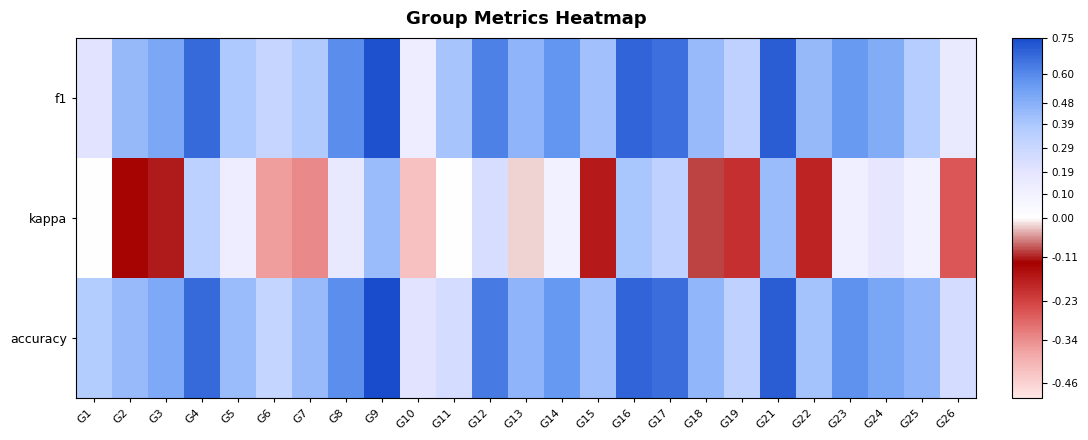

Rank the series at G9 from lowest to highest value.

kappa, f1, accuracy